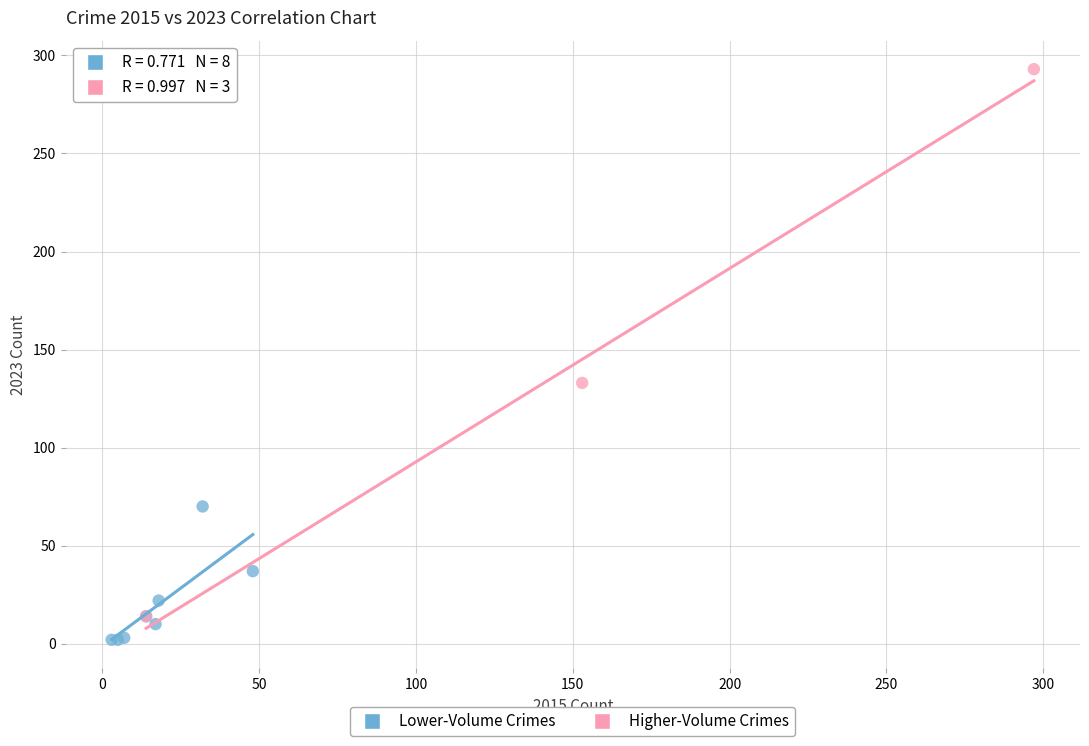

Which series contains the highest Y value?

Higher-Volume Crimes